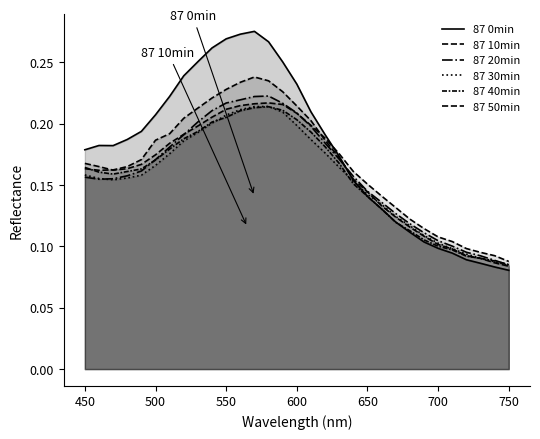

Does the chart have visible grid lines?

No